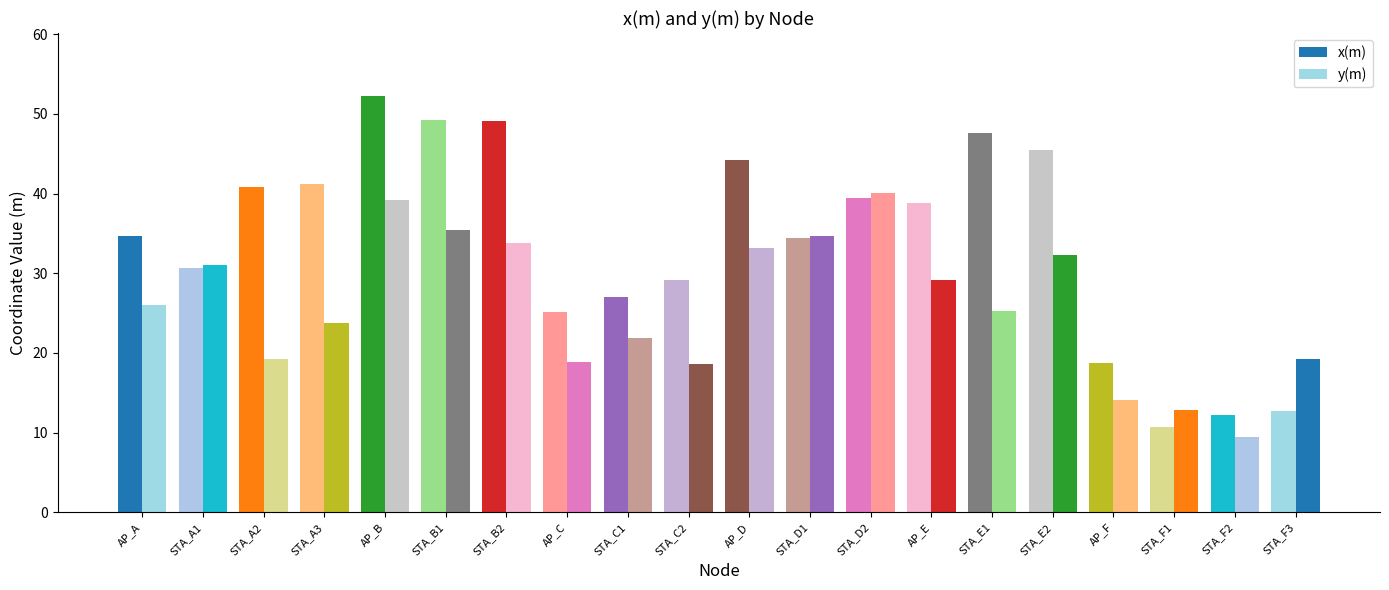

Does the chart contain stacked bars?

No